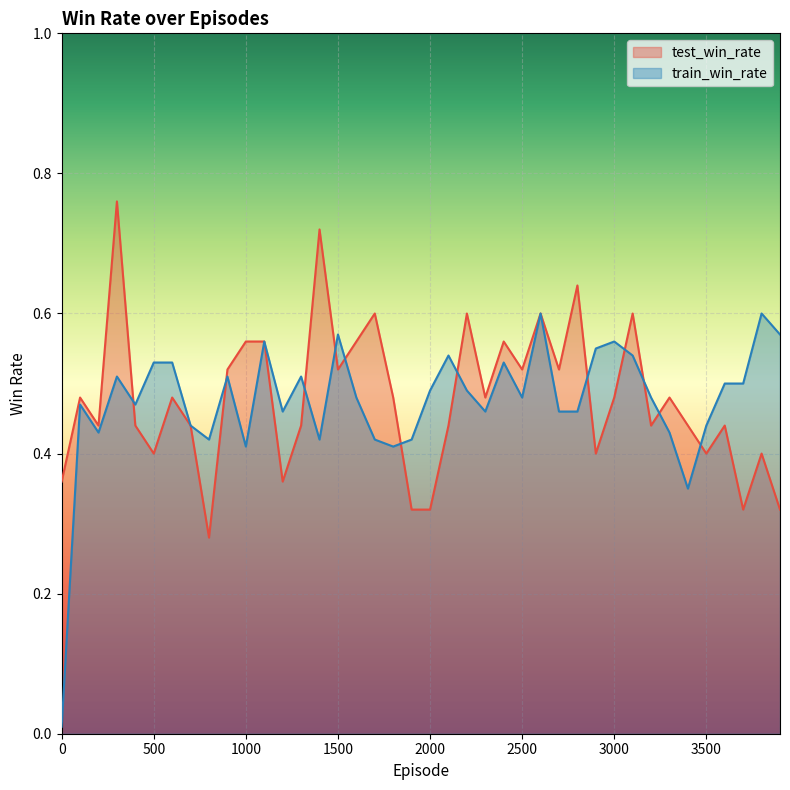

What is the sum of all test_win_rate values?

19.1